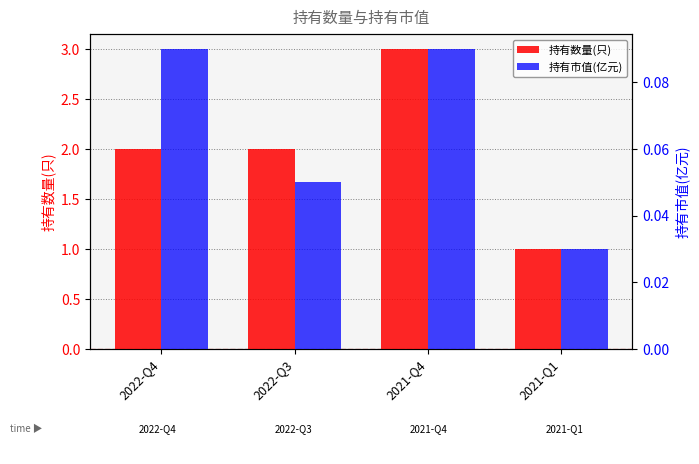

Which series has the largest total across all categories?

持有数量(只)